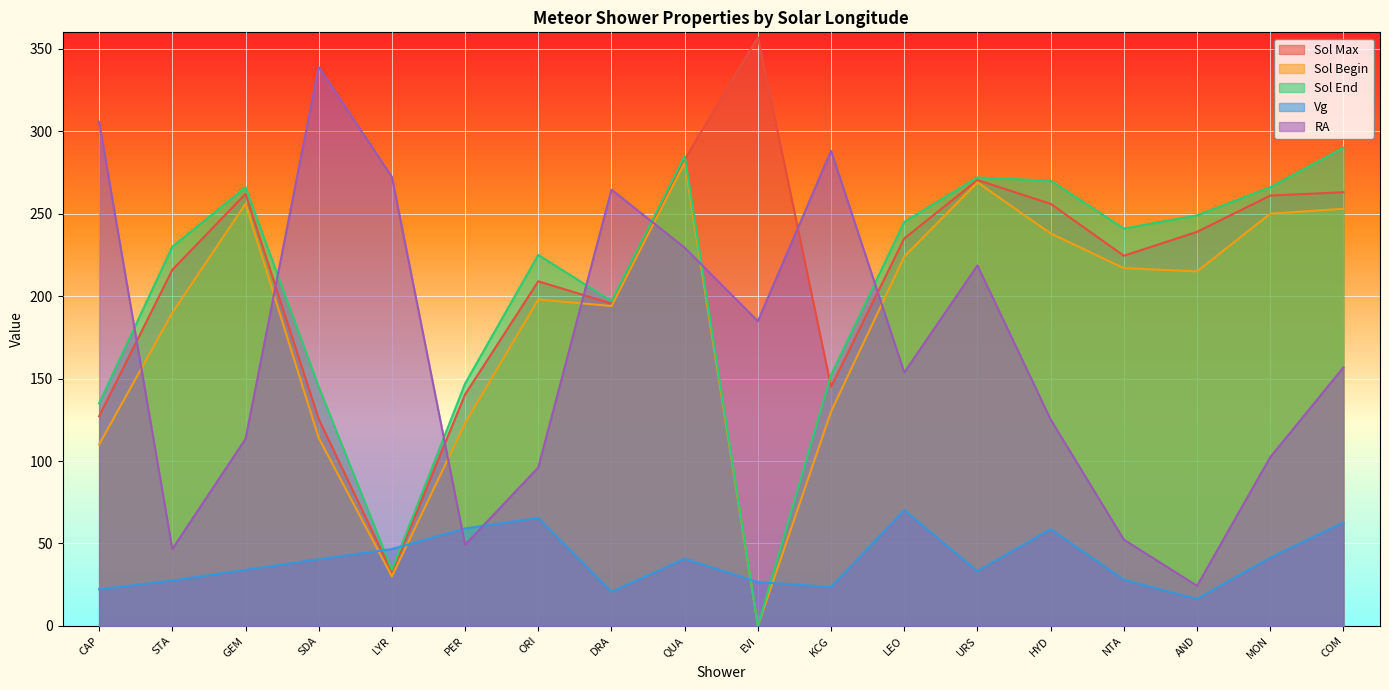

What is the total value across all series at GEM?

931.4